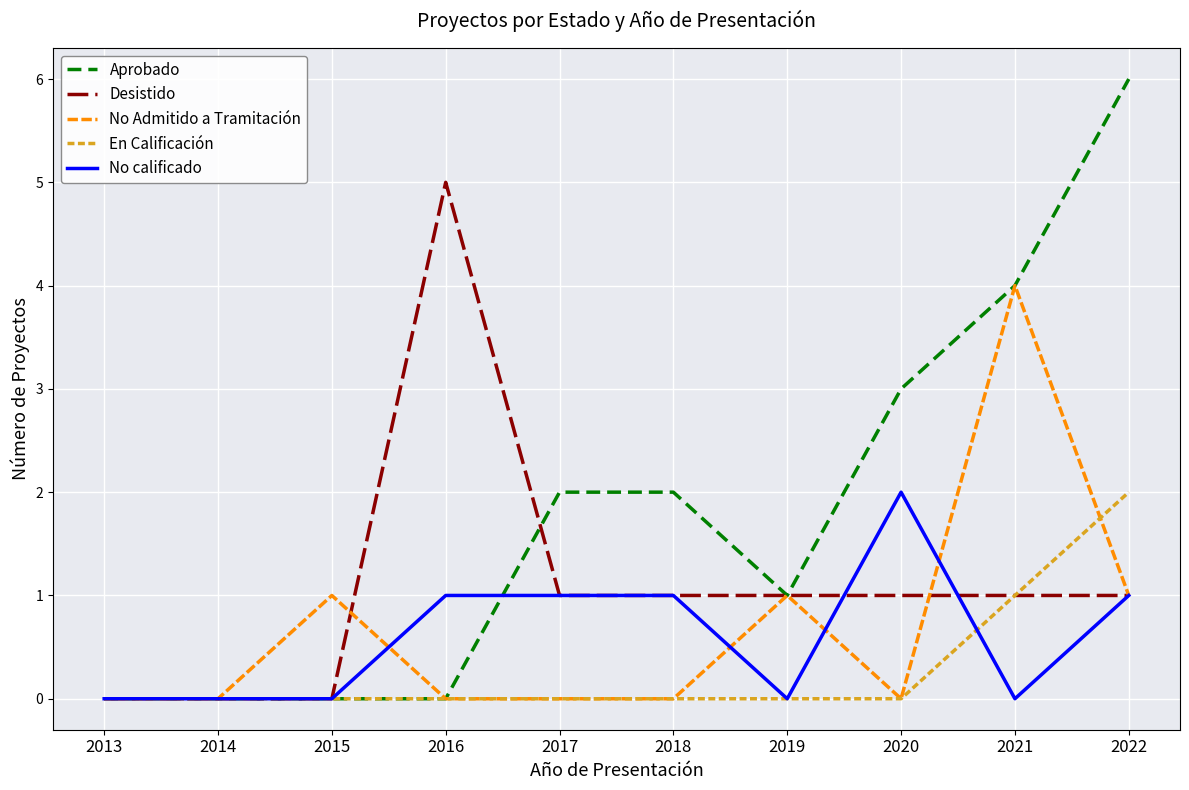

What is the difference between the highest and lowest values at 2022?

5